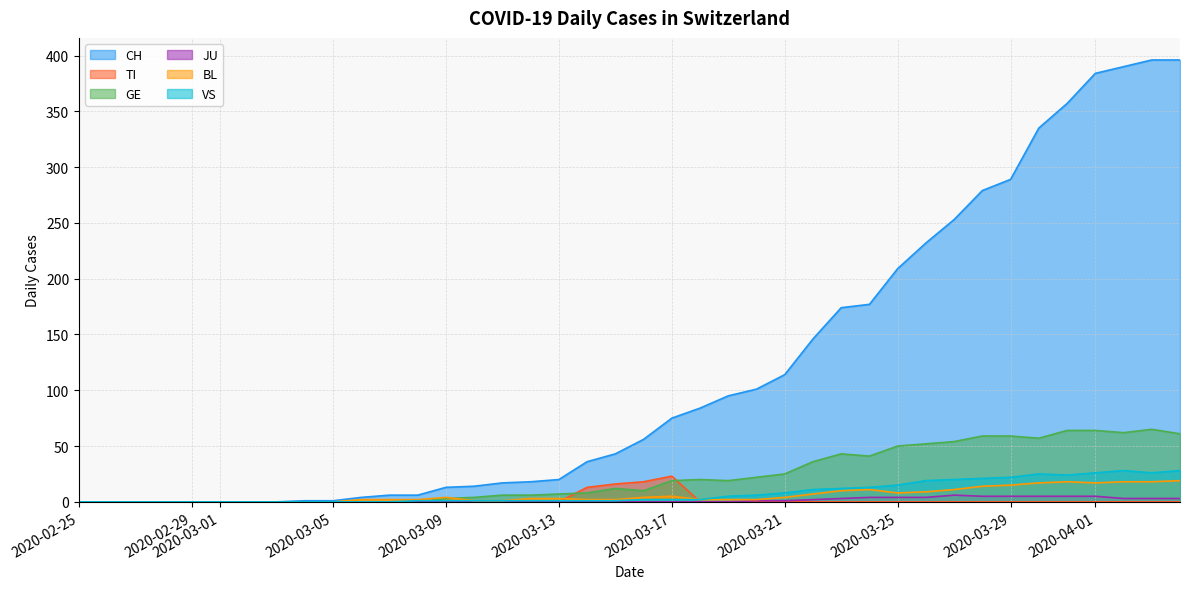

Reading left to right, what are all the values shown in this chart?

CH: 2020-02-25=0	2020-02-26=0	2020-02-27=0	2020-02-28=0	2020-02-29=0	2020-03-01=0	2020-03-02=0	2020-03-03=0	2020-03-04=1	2020-03-05=1	2020-03-06=4	2020-03-07=6	2020-03-08=6	2020-03-09=13	2020-03-10=14	2020-03-11=17	2020-03-12=18	2020-03-13=20	2020-03-14=36	2020-03-15=43	2020-03-16=56	2020-03-17=75	2020-03-18=84	2020-03-19=95	2020-03-20=101	2020-03-21=114	2020-03-22=146	2020-03-23=174	2020-03-24=177	2020-03-25=209	2020-03-26=232	2020-03-27=253	2020-03-28=279	2020-03-29=289	2020-03-30=335	2020-03-31=357	2020-04-01=384	2020-04-02=390	2020-04-03=396	2020-04-04=396
TI: 2020-02-25=0	2020-02-26=0	2020-02-27=0	2020-02-28=0	2020-02-29=0	2020-03-01=0	2020-03-02=0	2020-03-03=0	2020-03-04=0	2020-03-05=0	2020-03-06=0	2020-03-07=0	2020-03-08=0	2020-03-09=0	2020-03-10=0	2020-03-11=0	2020-03-12=0	2020-03-13=0	2020-03-14=13	2020-03-15=16	2020-03-16=18	2020-03-17=23	2020-03-18=0	2020-03-19=0	2020-03-20=0	2020-03-21=0	2020-03-22=0	2020-03-23=0	2020-03-24=0	2020-03-25=0	2020-03-26=0	2020-03-27=0	2020-03-28=0	2020-03-29=0	2020-03-30=0	2020-03-31=0	2020-04-01=0	2020-04-02=0	2020-04-03=0	2020-04-04=0
GE: 2020-02-25=0	2020-02-26=0	2020-02-27=0	2020-02-28=0	2020-02-29=0	2020-03-01=0	2020-03-02=0	2020-03-03=0	2020-03-04=0	2020-03-05=0	2020-03-06=0	2020-03-07=0	2020-03-08=0	2020-03-09=3	2020-03-10=4	2020-03-11=6	2020-03-12=6	2020-03-13=7	2020-03-14=8	2020-03-15=12	2020-03-16=10	2020-03-17=19	2020-03-18=20	2020-03-19=19	2020-03-20=22	2020-03-21=25	2020-03-22=36	2020-03-23=43	2020-03-24=41	2020-03-25=50	2020-03-26=52	2020-03-27=54	2020-03-28=59	2020-03-29=59	2020-03-30=57	2020-03-31=64	2020-04-01=64	2020-04-02=62	2020-04-03=65	2020-04-04=61
JU: 2020-02-25=0	2020-02-26=0	2020-02-27=0	2020-02-28=0	2020-02-29=0	2020-03-01=0	2020-03-02=0	2020-03-03=0	2020-03-04=0	2020-03-05=0	2020-03-06=0	2020-03-07=0	2020-03-08=0	2020-03-09=0	2020-03-10=0	2020-03-11=0	2020-03-12=0	2020-03-13=0	2020-03-14=0	2020-03-15=0	2020-03-16=0	2020-03-17=0	2020-03-18=0	2020-03-19=0	2020-03-20=1	2020-03-21=1	2020-03-22=2	2020-03-23=3	2020-03-24=4	2020-03-25=4	2020-03-26=4	2020-03-27=6	2020-03-28=5	2020-03-29=5	2020-03-30=5	2020-03-31=5	2020-04-01=5	2020-04-02=3	2020-04-03=3	2020-04-04=3
BL: 2020-02-25=0	2020-02-26=0	2020-02-27=0	2020-02-28=0	2020-02-29=0	2020-03-01=0	2020-03-02=0	2020-03-03=0	2020-03-04=0	2020-03-05=0	2020-03-06=2	2020-03-07=2	2020-03-08=2	2020-03-09=4	2020-03-10=1	2020-03-11=1	2020-03-12=3	2020-03-13=3	2020-03-14=2	2020-03-15=2	2020-03-16=4	2020-03-17=5	2020-03-18=2	2020-03-19=2	2020-03-20=2	2020-03-21=4	2020-03-22=7	2020-03-23=10	2020-03-24=11	2020-03-25=8	2020-03-26=9	2020-03-27=11	2020-03-28=14	2020-03-29=15	2020-03-30=17	2020-03-31=18	2020-04-01=17	2020-04-02=18	2020-04-03=18	2020-04-04=19
VS: 2020-02-25=0	2020-02-26=0	2020-02-27=0	2020-02-28=0	2020-02-29=0	2020-03-01=0	2020-03-02=0	2020-03-03=0	2020-03-04=0	2020-03-05=0	2020-03-06=0	2020-03-07=0	2020-03-08=1	2020-03-09=1	2020-03-10=1	2020-03-11=1	2020-03-12=1	2020-03-13=1	2020-03-14=1	2020-03-15=1	2020-03-16=2	2020-03-17=2	2020-03-18=2	2020-03-19=5	2020-03-20=6	2020-03-21=8	2020-03-22=11	2020-03-23=12	2020-03-24=13	2020-03-25=15	2020-03-26=19	2020-03-27=20	2020-03-28=21	2020-03-29=22	2020-03-30=25	2020-03-31=24	2020-04-01=26	2020-04-02=28	2020-04-03=26	2020-04-04=28